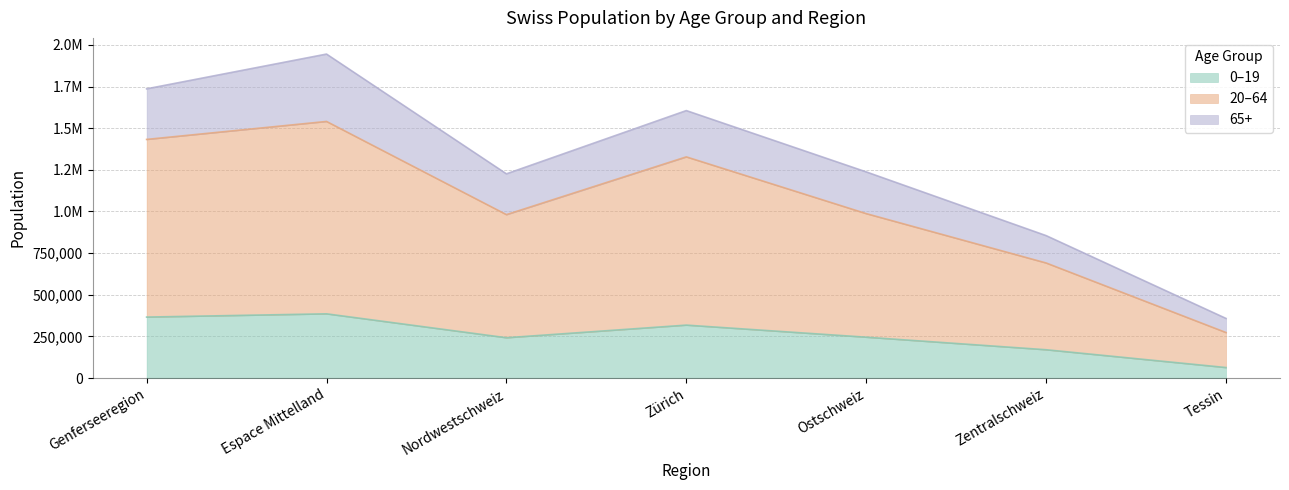

What is the value of the 20–64 point at the 6th from the left?

690694